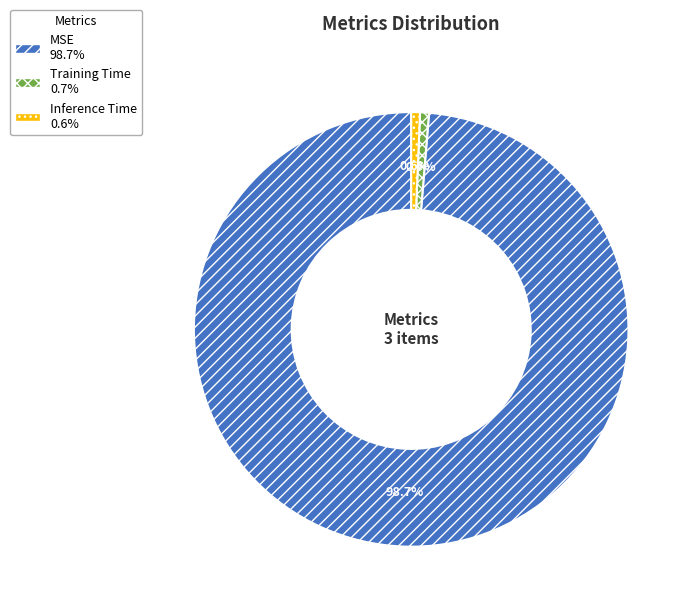

Which slice is the largest?

MSE